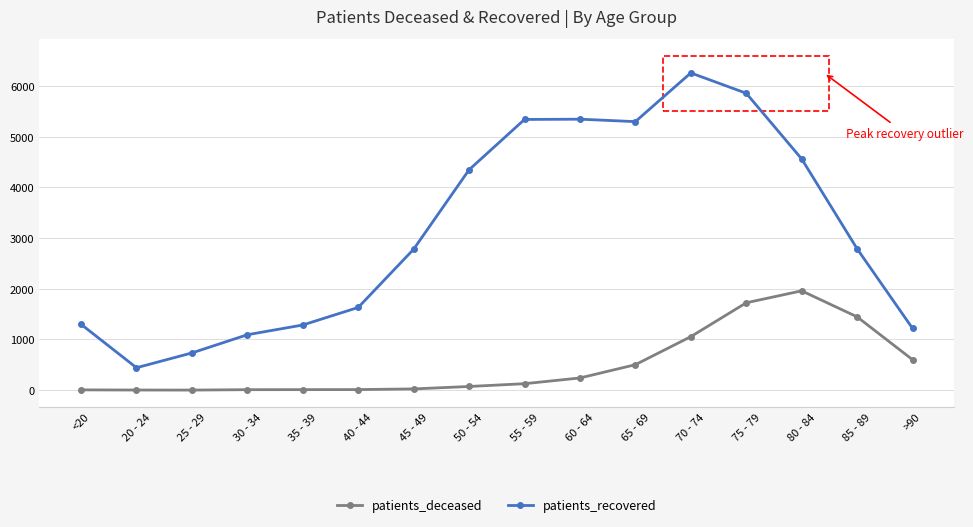

What is the greatest value displayed?

6259